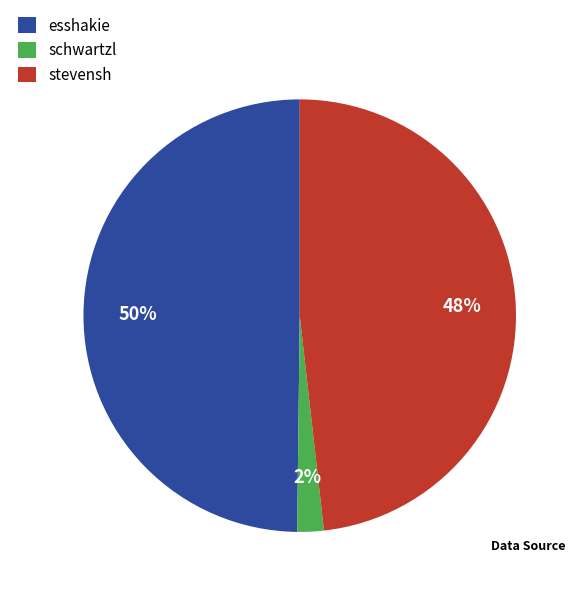

True or false: schwartzl accounts for 14% of the total.

False